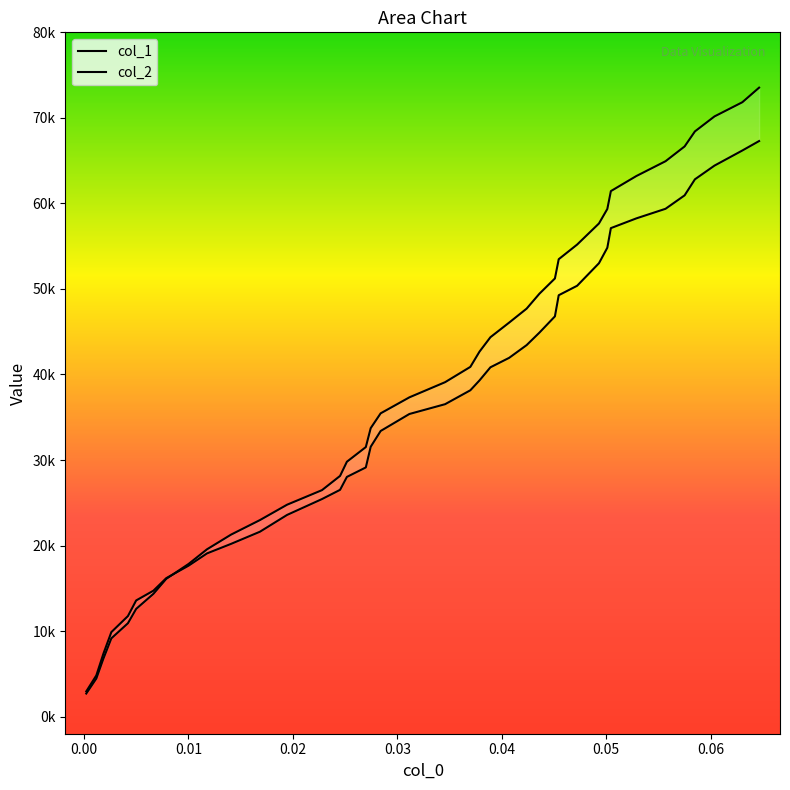

Rank the series by their maximum value, from lowest to highest.

col_2, col_1